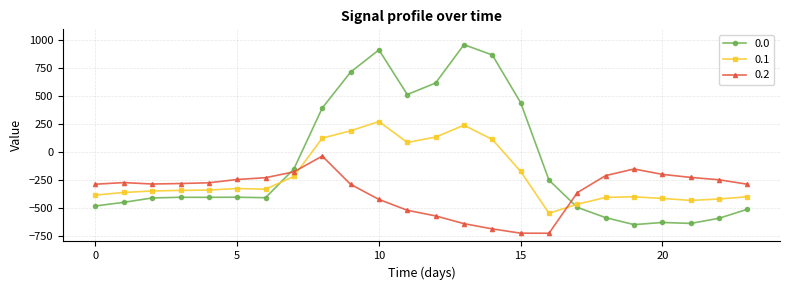

What is the lowest value of the 0.0 series?

-649.2